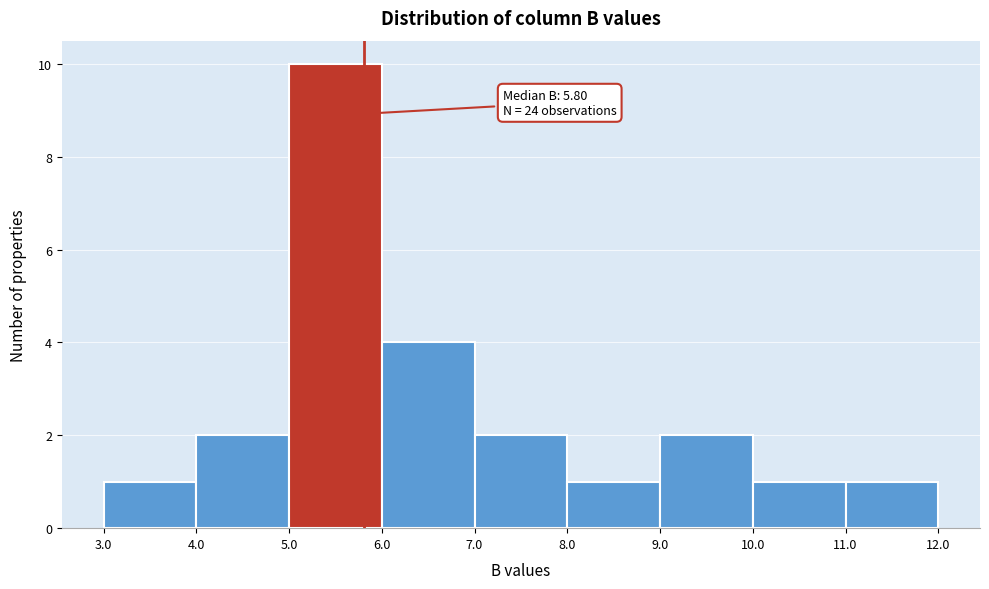

Over which range of the x-axis is the bar tallest?

5.0 to 6.0